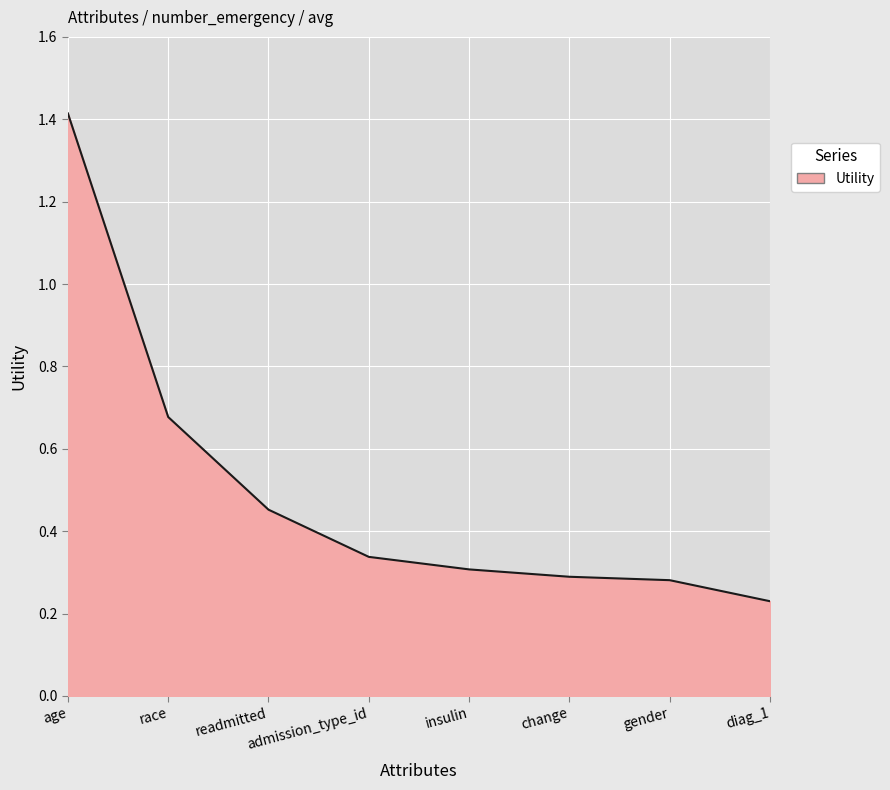

What is the sum of the values at insulin and change?

0.6